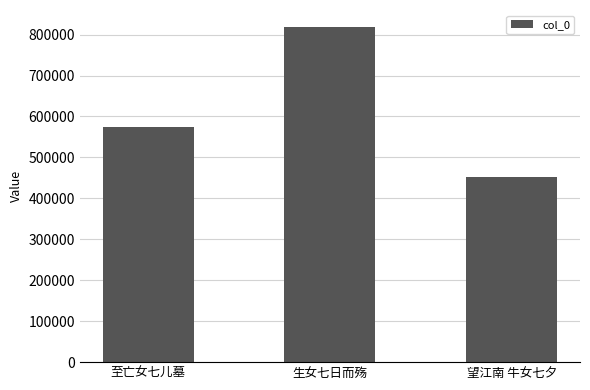

What is the smallest value displayed?

451073